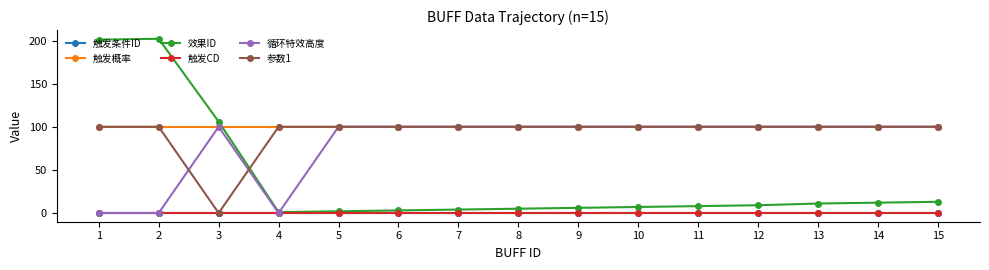

In 效果ID, how many points are higher than both neighbors (excluding endpoints)?

1